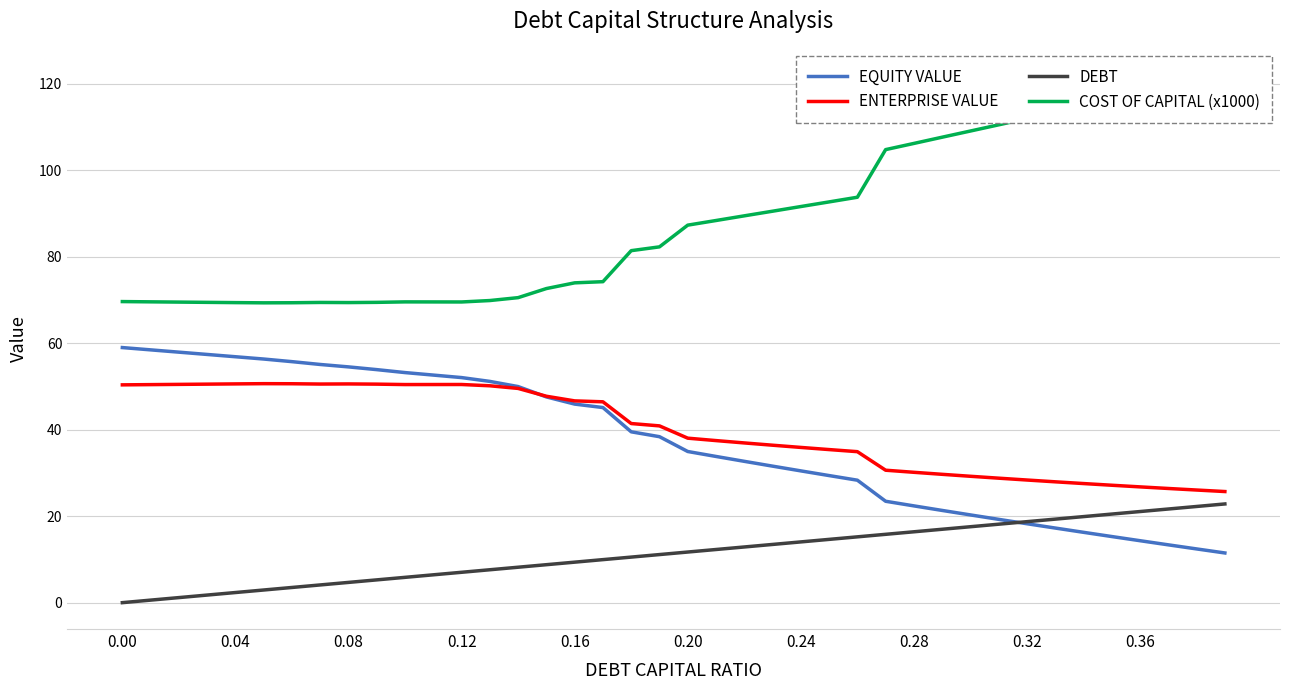

At which label is DEBT closest to 11?

19